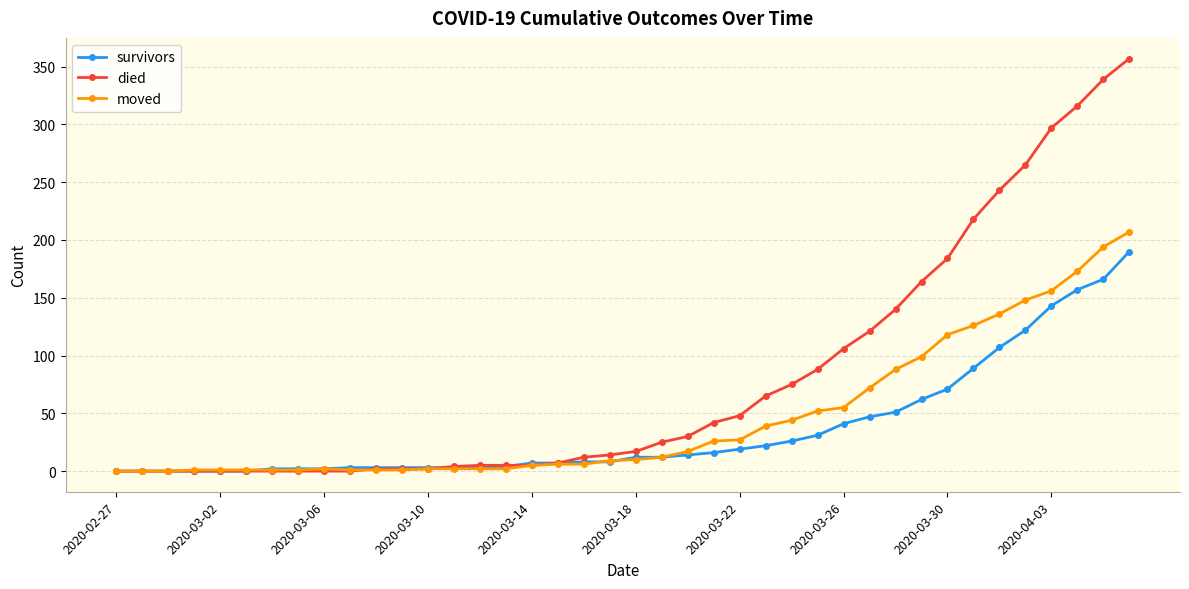

Which series has the largest total across all categories?

died